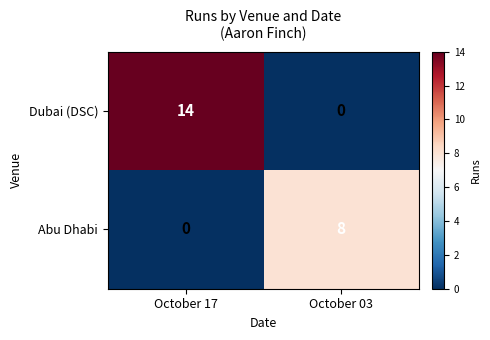

Which series has the largest total across all categories?

Dubai (DSC)